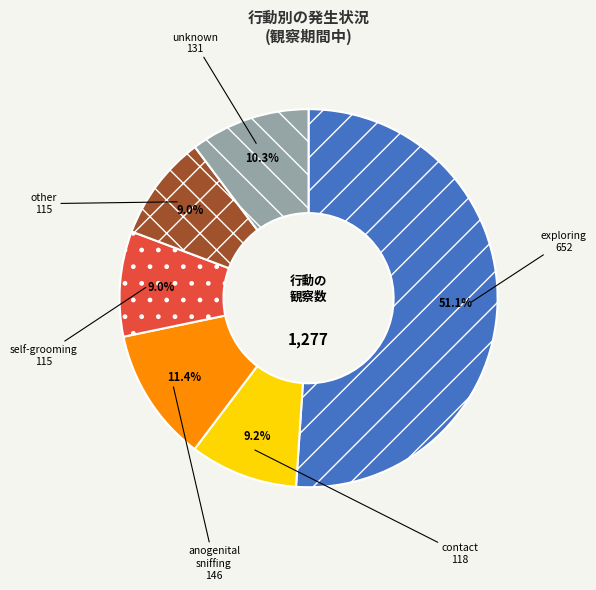

Between self-grooming and anogenital sniffing, which is larger?

anogenital sniffing